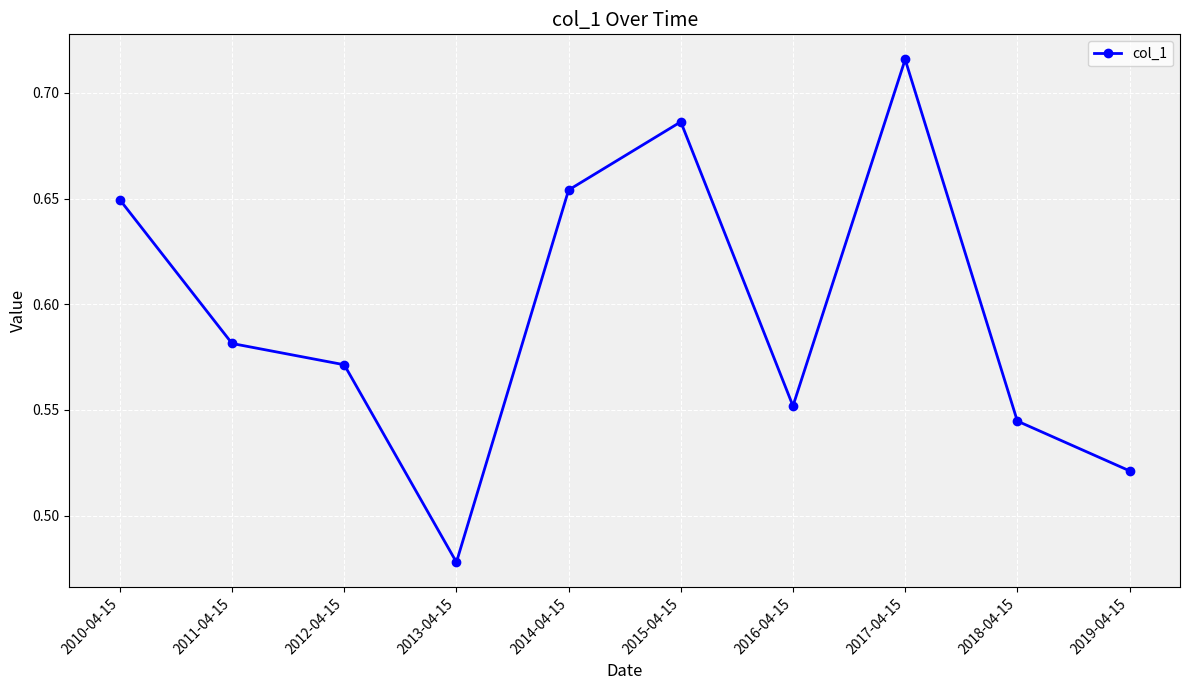

What is the change in value from 2012-04-15 to 2015-04-15?

+0.1